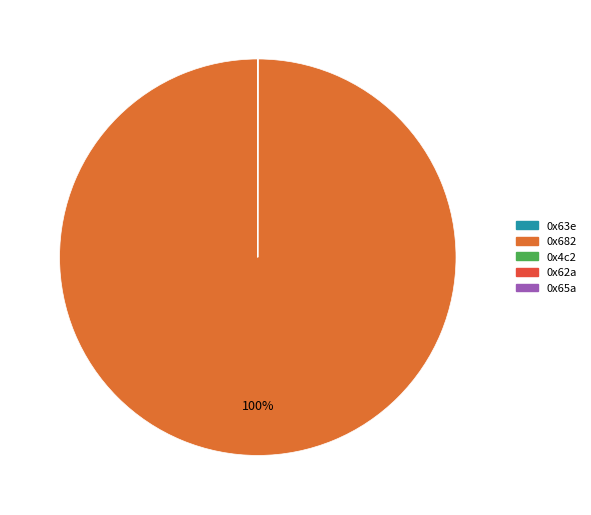

What is the largest slice in the pie chart?

0x682